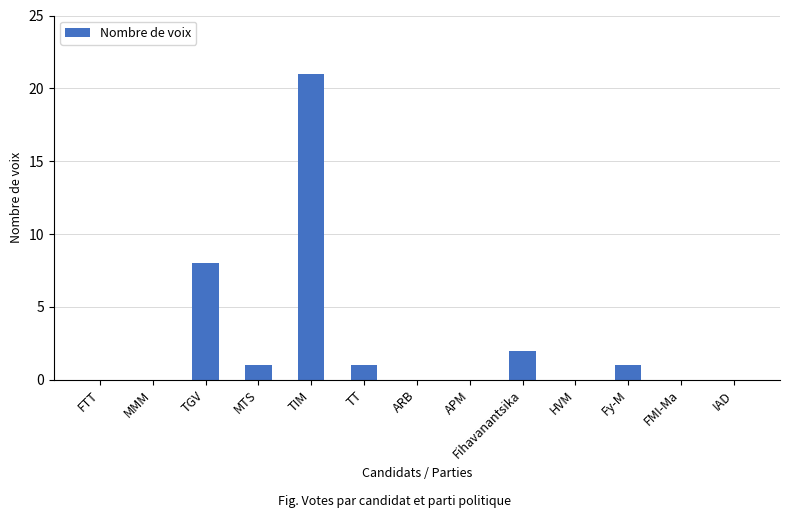

Reading right to left, extract all data points from this chart.

0	0	1	0	2	0	0	1	21	1	8	0	0